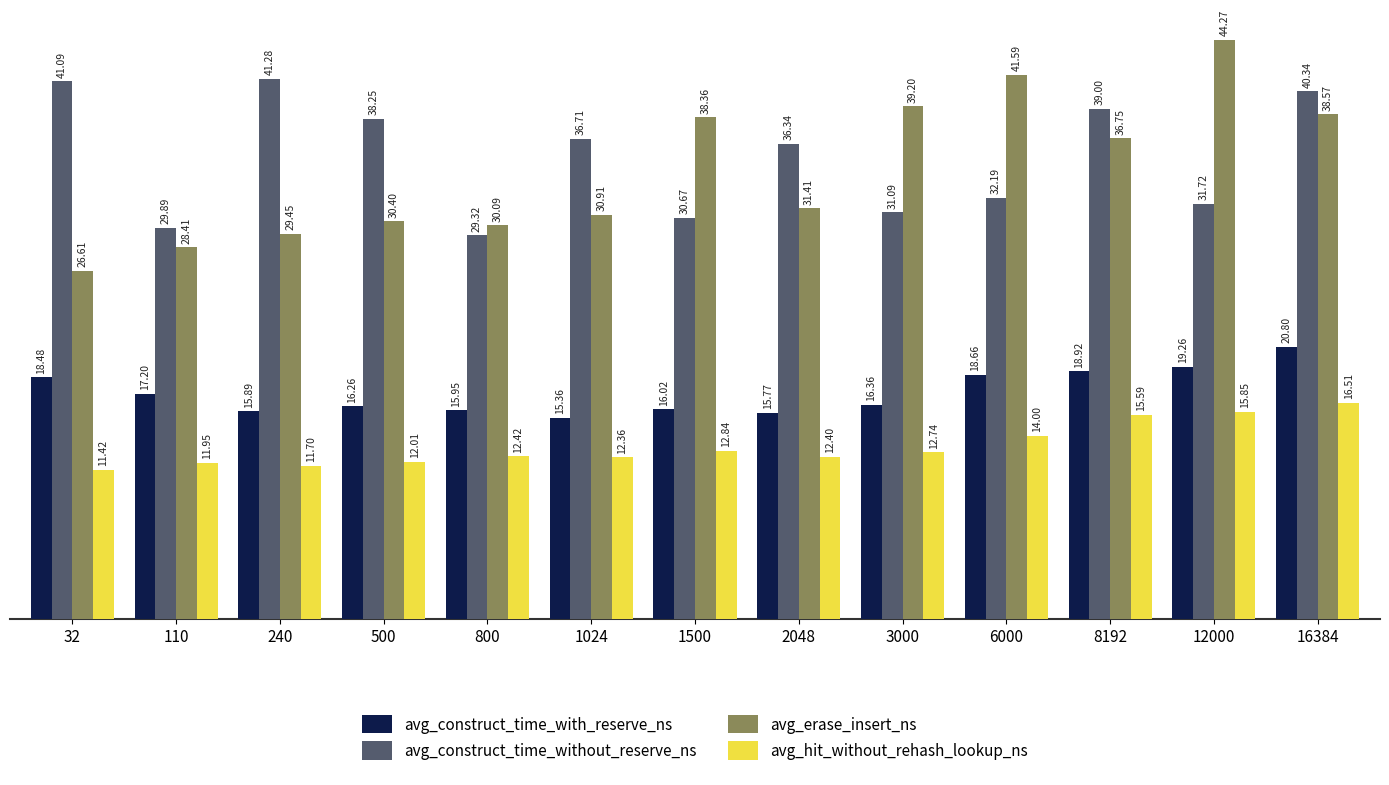

What is the approximate value of avg_hit_without_rehash_lookup_ns at 1500?

12.8